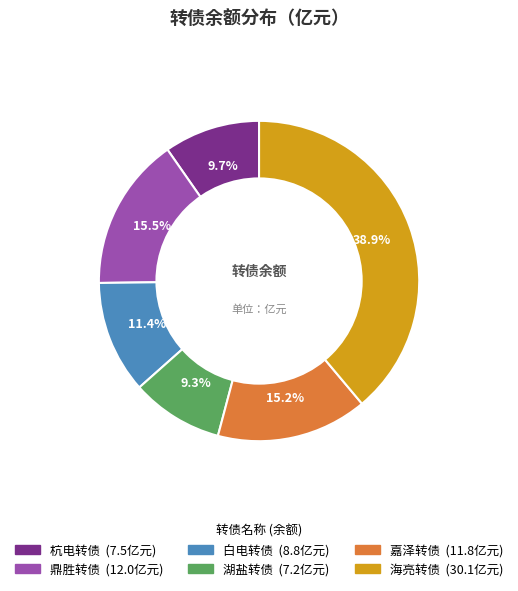

What is the total percentage of 嘉泽转债 and 湖盐转债?

24.5%